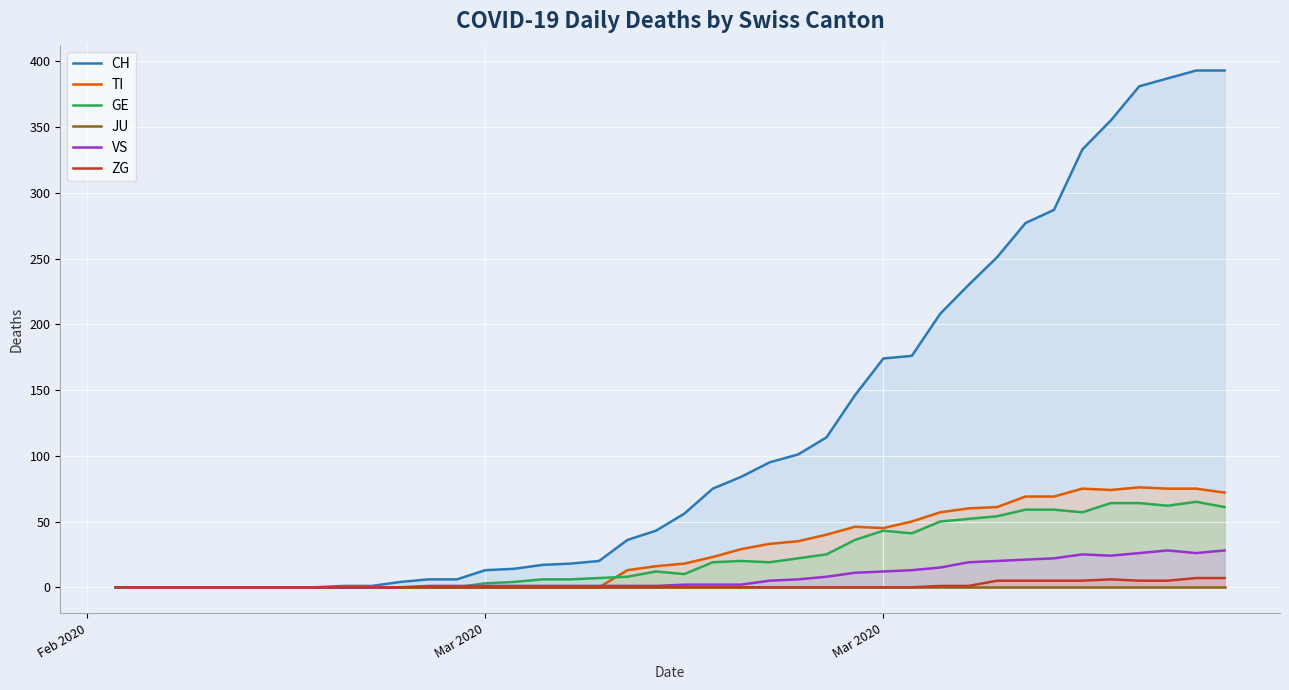

What is the sum of all ZG values?

52